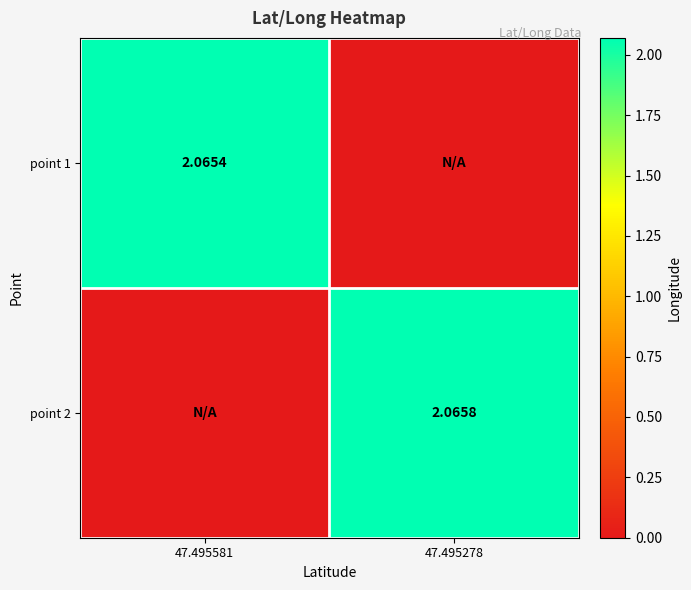

How many values in the point 1 series exceed 2?

1